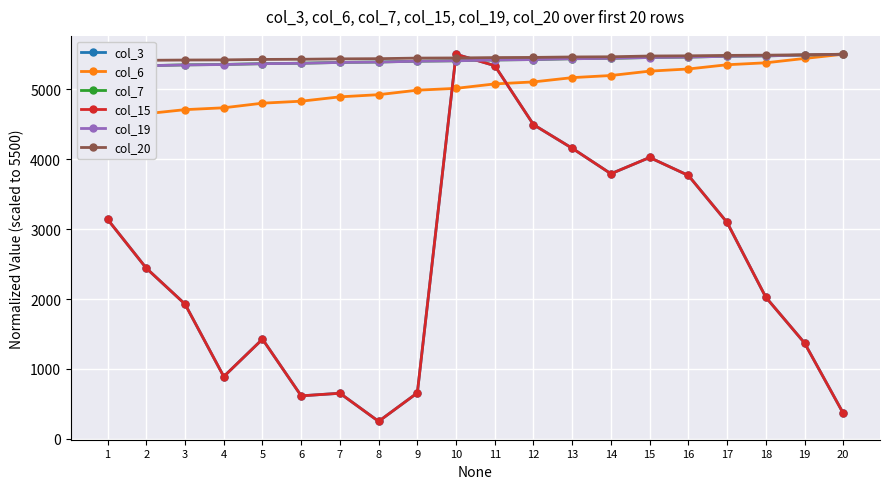

Which series has the widest spread of values?

col_3